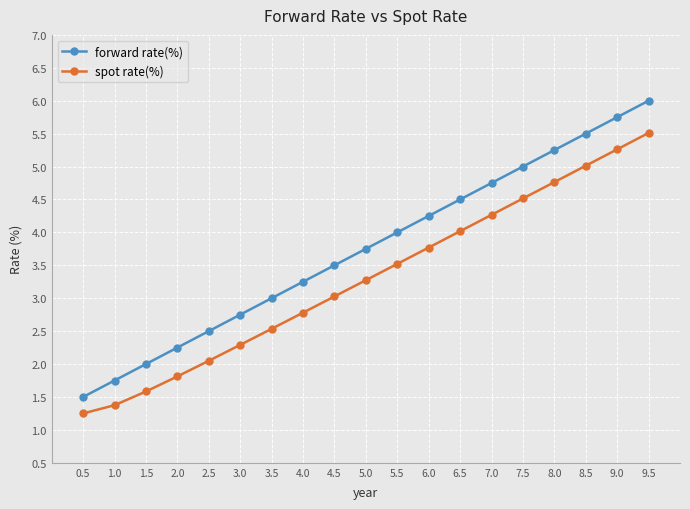

Which series has the largest range (max minus min)?

forward rate(%)